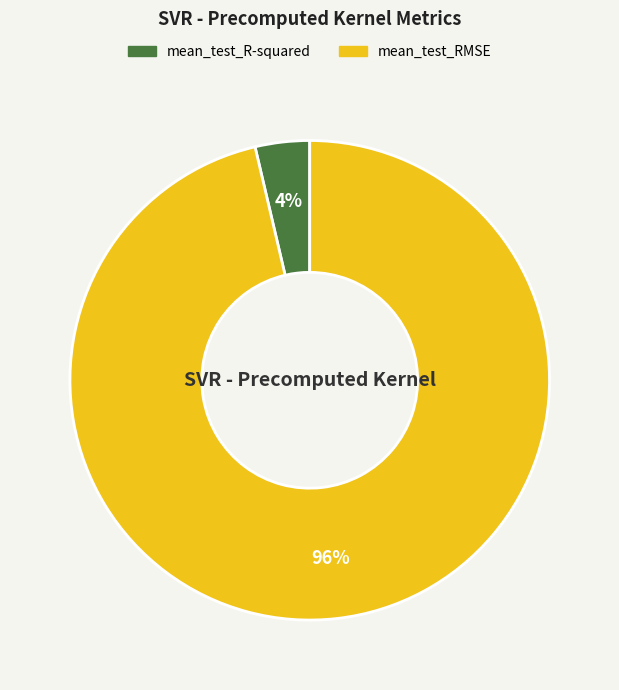

How many slices are in this pie chart?

2